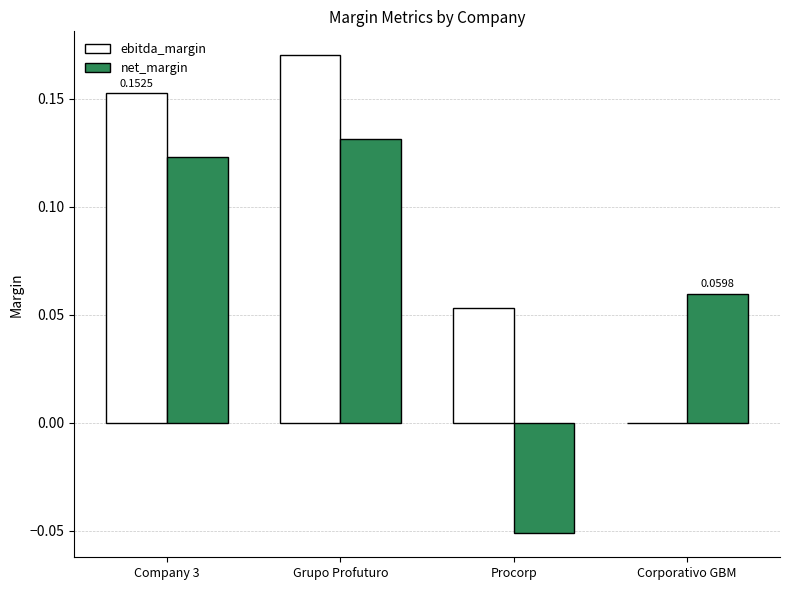

How many data points in net_margin are above 0?

3